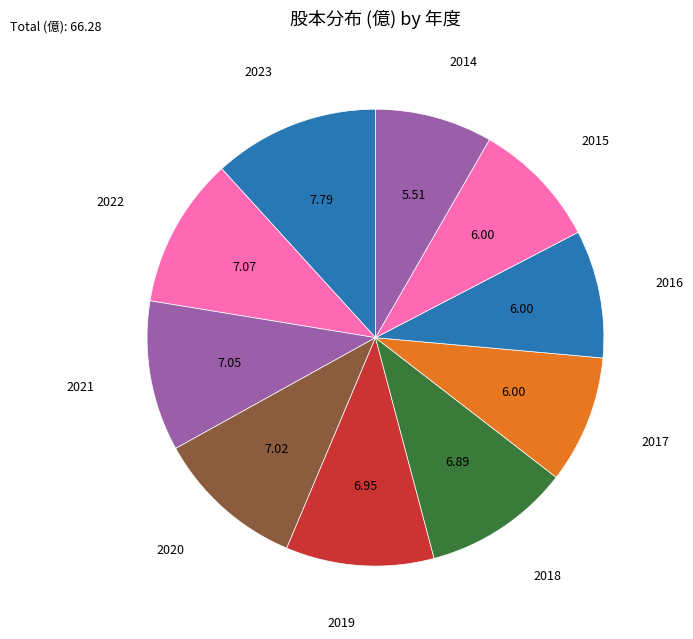

Do 2015 and 2020 together represent more than half of the pie?

No